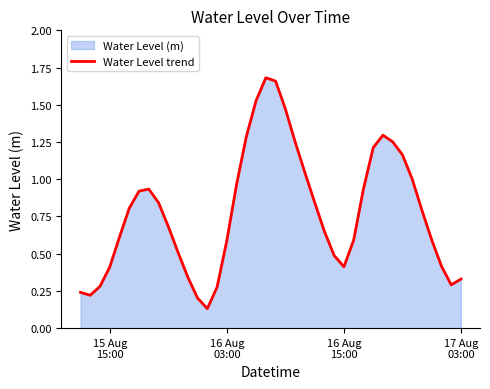

Reading left to right, list all the values displayed in this chart.

0.2	0.2	0.3	0.4	0.6	0.8	0.9	0.9	0.8	0.7	0.5	0.3	0.2	0.1	0.3	0.6	1.0	1.3	1.5	1.7	1.7	1.5	1.3	1.0	0.8	0.6	0.5	0.4	0.6	0.9	1.2	1.3	1.3	1.2	1.0	0.8	0.6	0.4	0.3	0.3